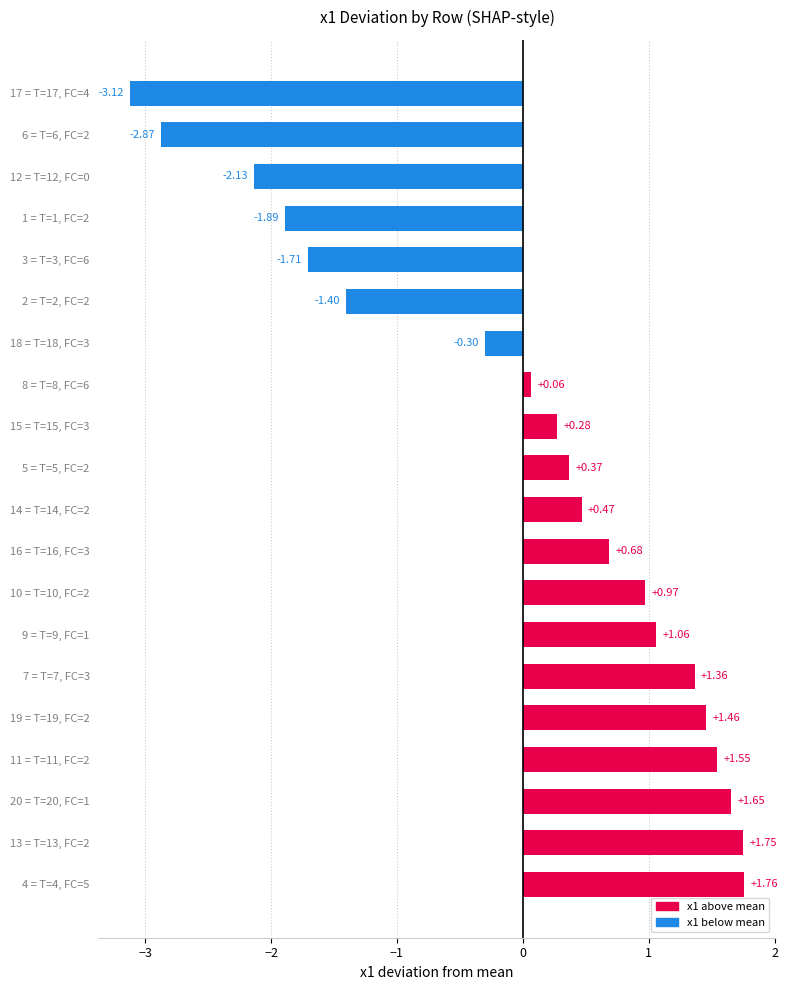

How many categories are shown in the chart?

20